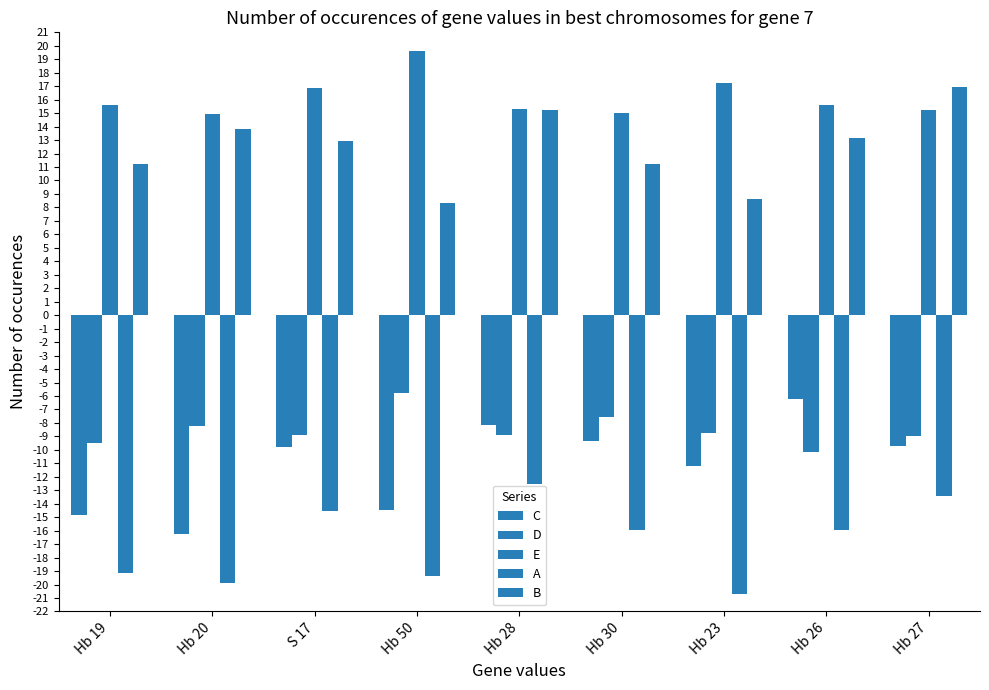

Is it true that D equals -7.5 at Hb 30?

True